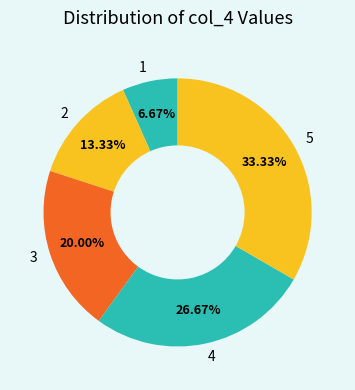

Does 5 account for over 50% of the chart?

No